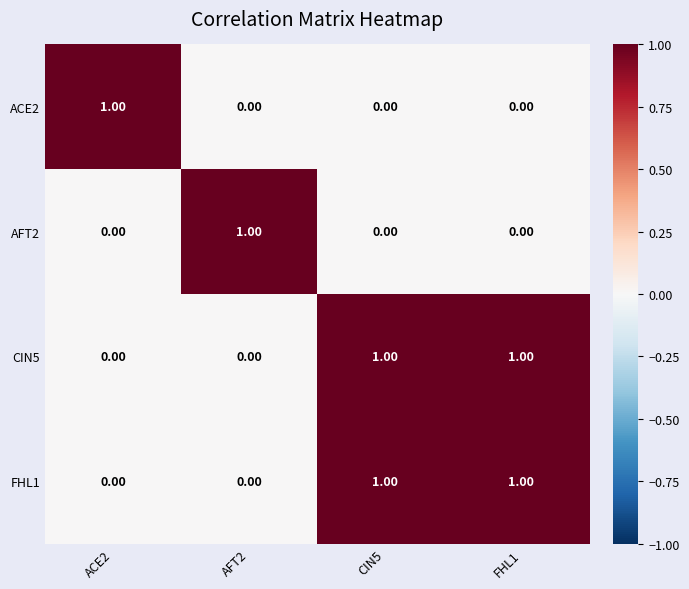

At how many categories does at least one series exceed 0?

4